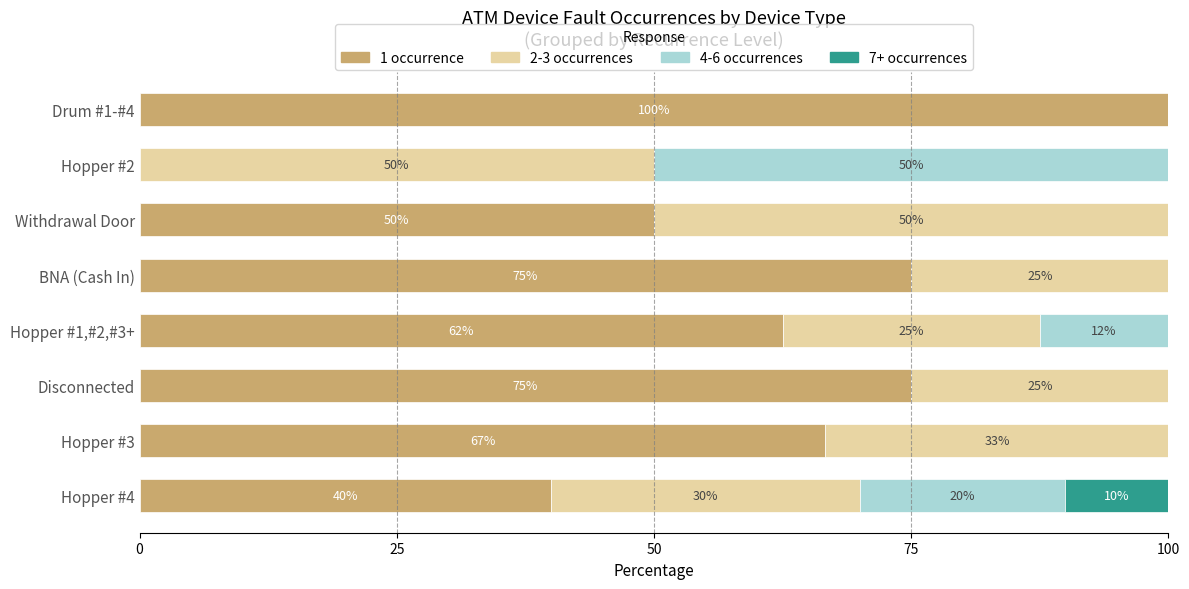

What is the highest value of the 1 occurrence series?

100.0